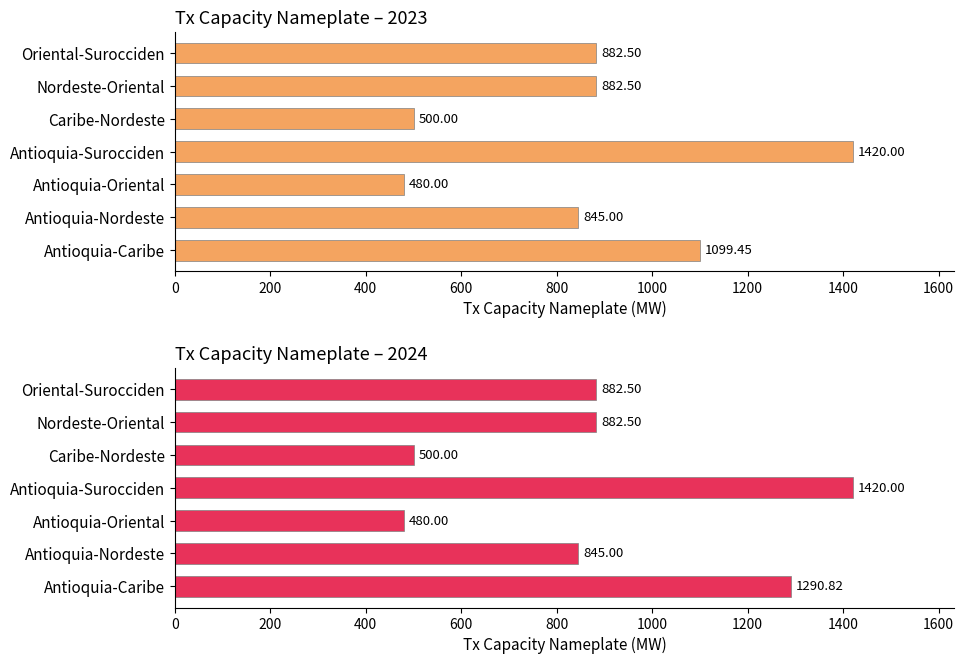

The value of TxCapacityNameplate 2023 at Antioquia-Nordeste is 845.0. True or false?

True